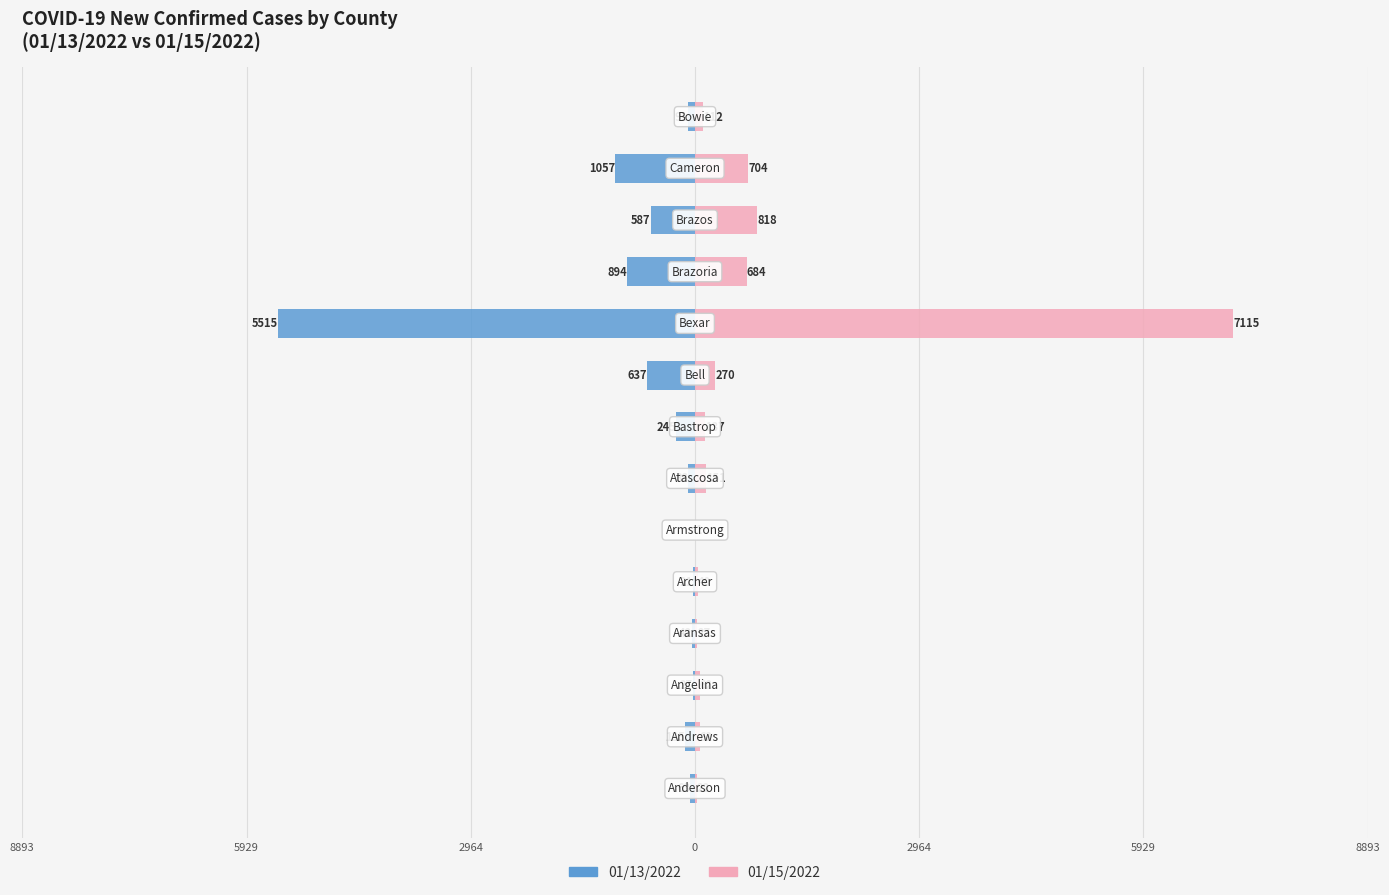

Reading right to left, extract all data points from this chart.

01/13/2022: -91	-1057	-587	-894	-5515	-637	-245	-88	0	-21	-42	-27	-135	-63
01/15/2022: 112	704	818	684	7115	270	137	151	1	40	27	62	62	22